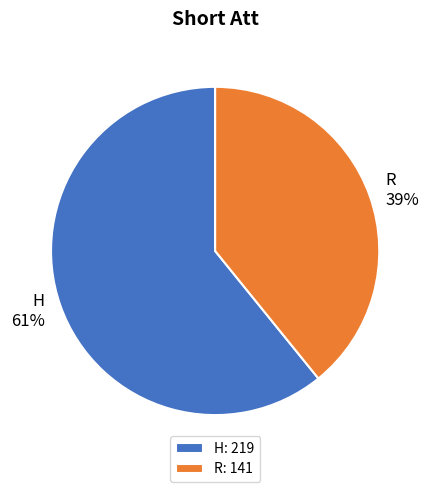

To the nearest percent, what is the difference between the largest and smallest slice percentages?

22%